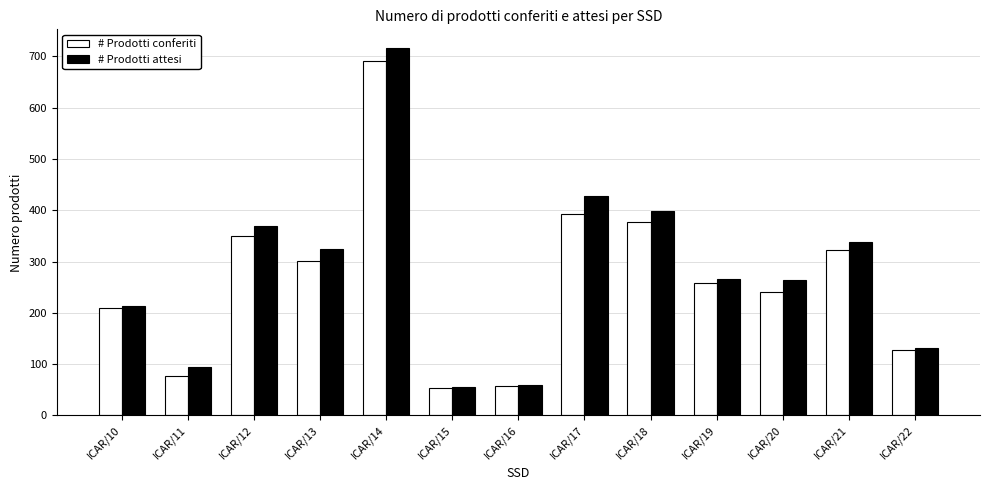

What is the value of the # Prodotti conferiti bar at the 5th from the left?

691